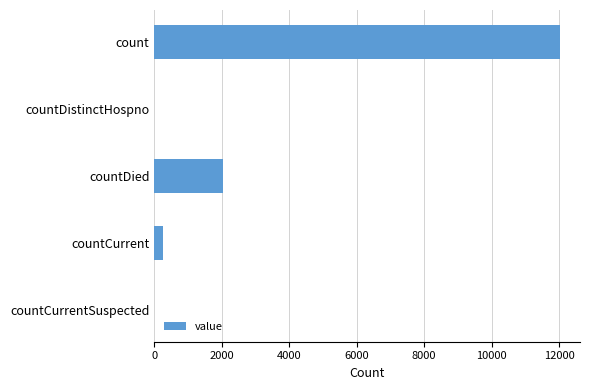

How many categories are shown in the chart?

5